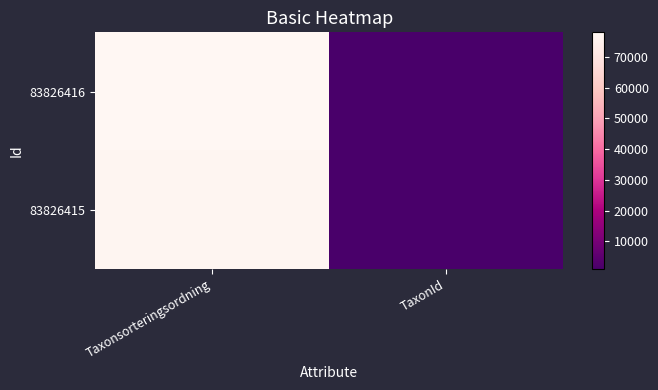

How many distinct data groups are displayed?

2